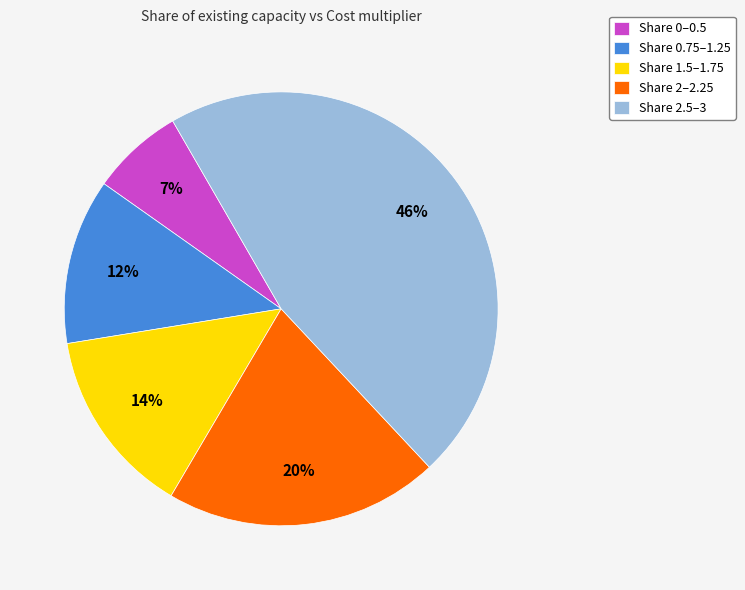

Approximately how many times larger is the value at Share 1.5–1.75 compared to Share 2.5–3?

0.3